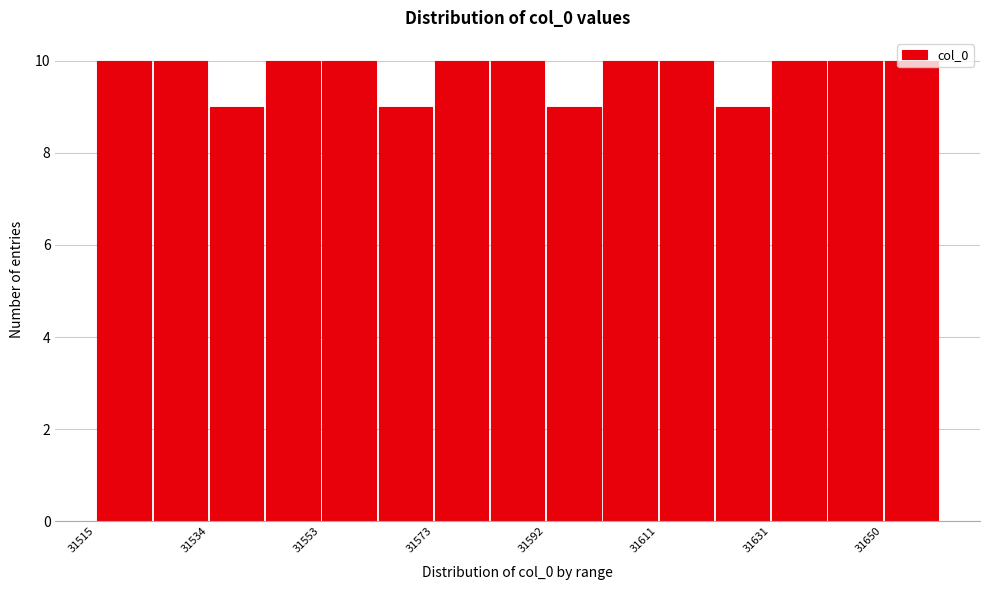

Reading left to right, list every bar in this chart as the range it spans on the x-axis followed by its height. Neither the bar edges nor the heights are printed on the chart, so give them approximately, as read against the axes.

31516 to 31524: 10
31524 to 31534: 10
31534 to 31544: 9
31544 to 31554: 10
31554 to 31564: 10
31564 to 31574: 9
31574 to 31582: 10
31582 to 31592: 10
31592 to 31602: 9
31602 to 31612: 10
31612 to 31622: 10
31622 to 31632: 9
31632 to 31640: 10
31640 to 31650: 10
31650 to 31660: 10